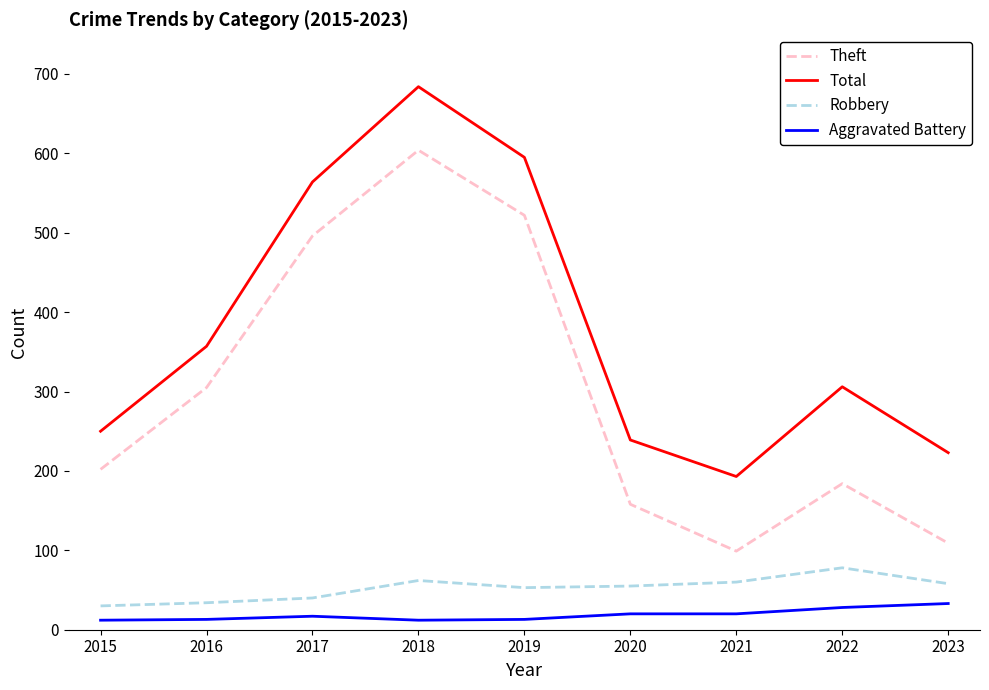

At 2021, list the series in order from largest to smallest.

Total, Theft, Robbery, Aggravated Battery